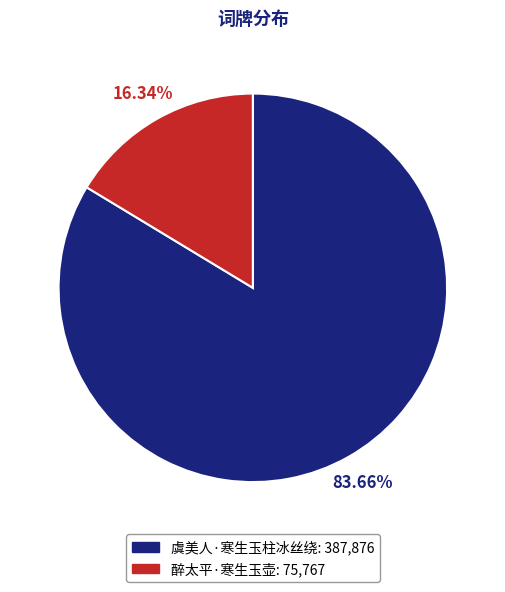

What percentage is the 醉太平·寒生玉壶 slice, to the nearest percent?

16%